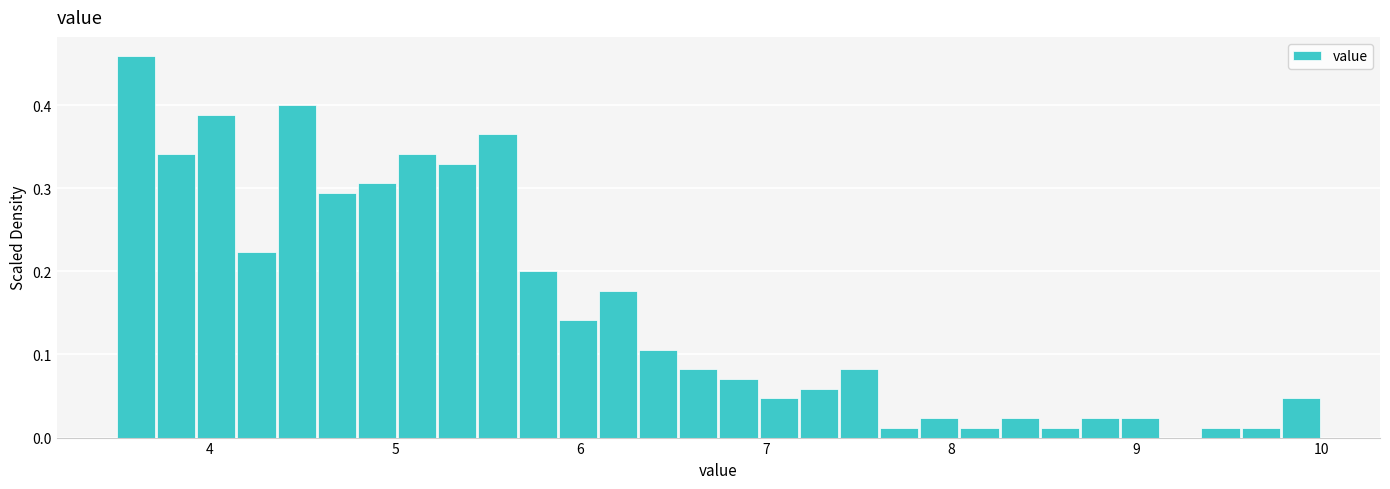

Around what value on the x-axis is the tallest bar? Give the approximate position of its centre, as read against the axis.

3.6